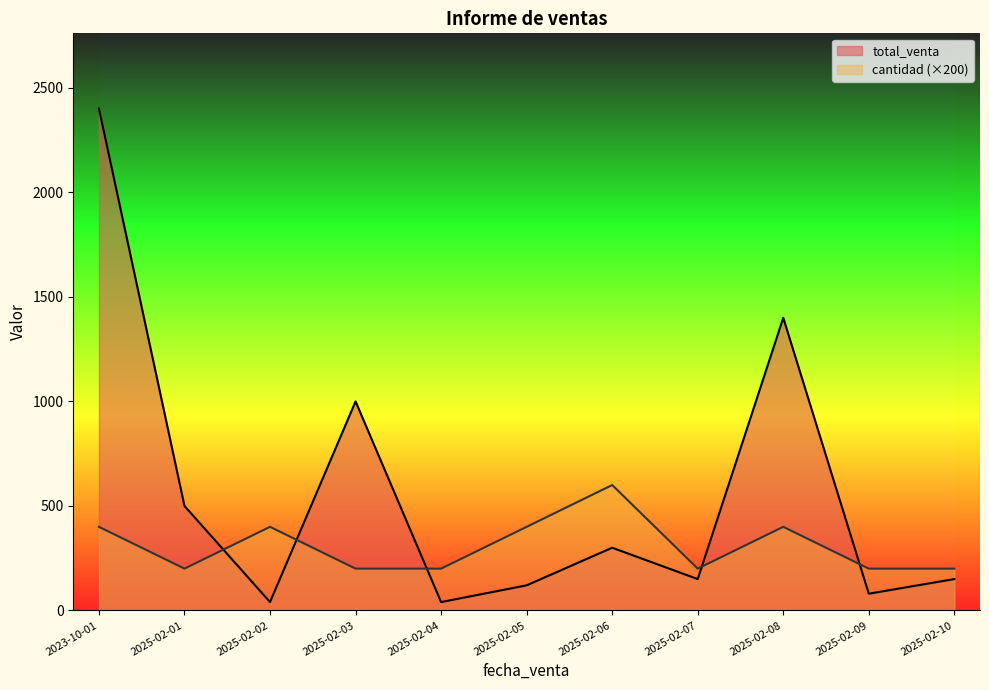

At which category is the sum across all series the highest?

2023-10-01